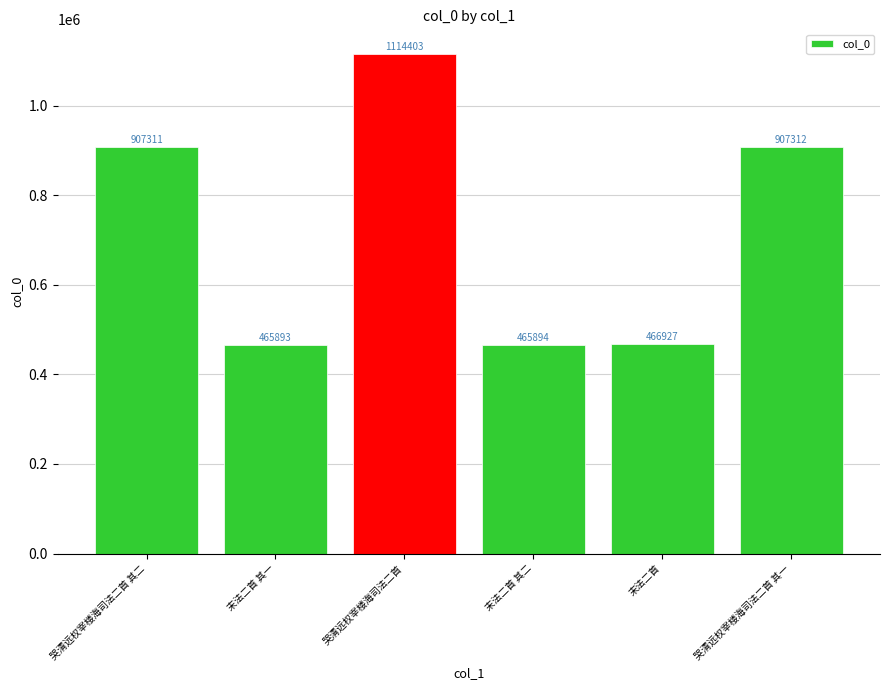

What value does the data have at 末法二首 其一, to the nearest 100?

465900